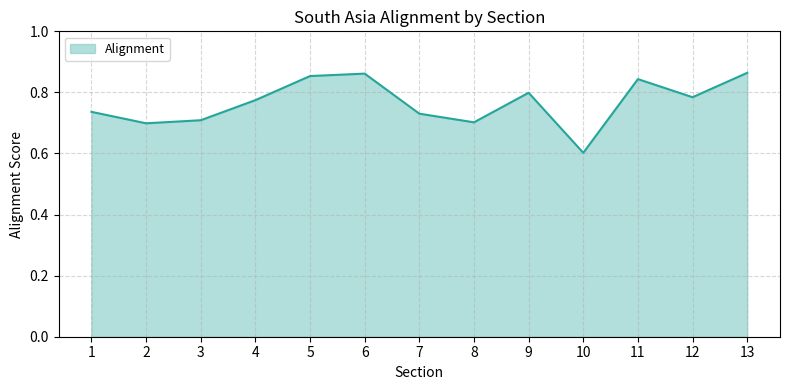

Is it true that the value at 9 is 0.8?

True